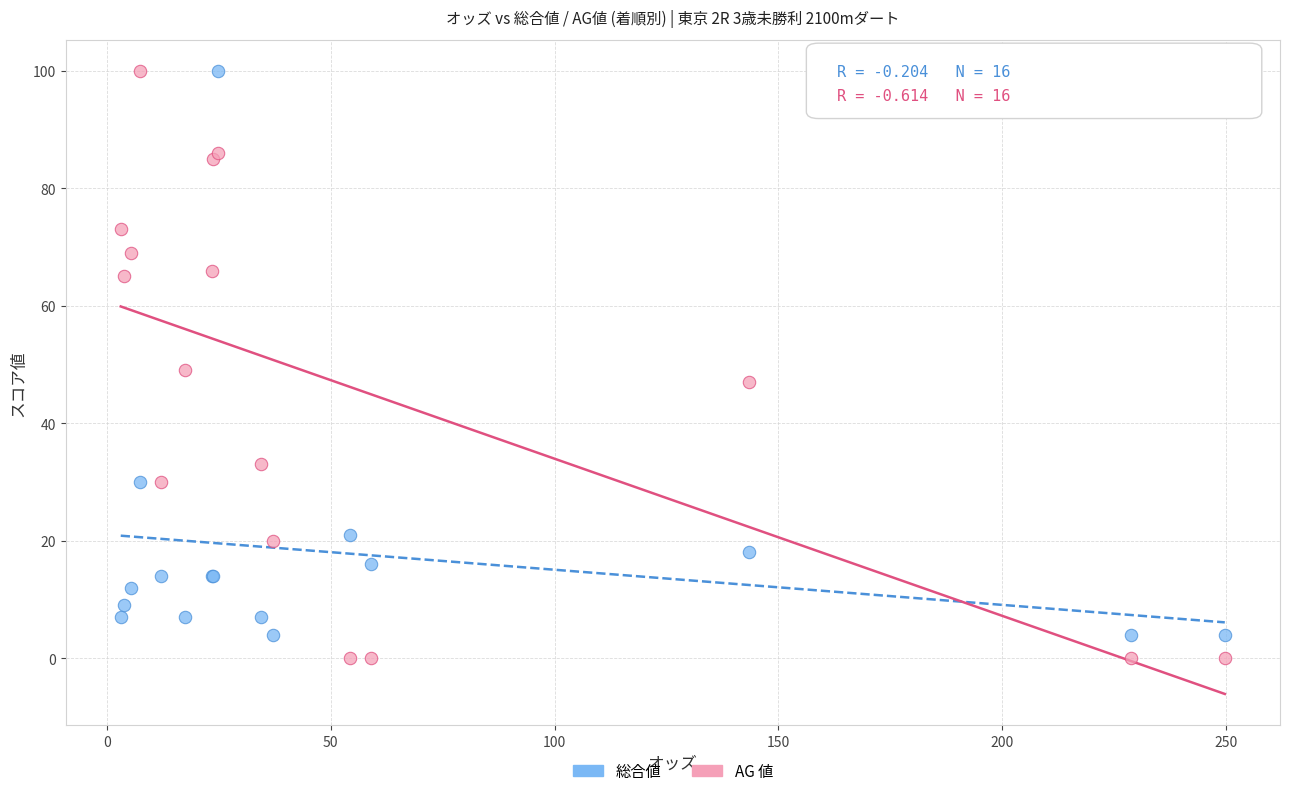

In the 総合値 series, what Y value is closest to 52?

30